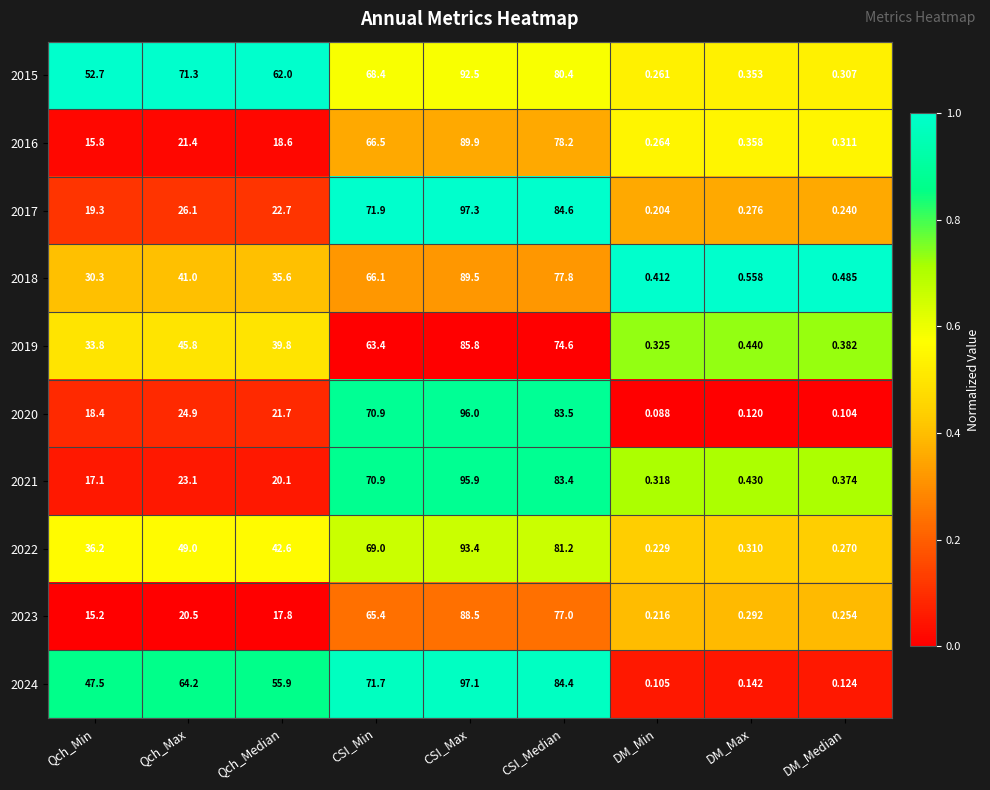

At which category is the sum across all series the highest?

CSI_Max